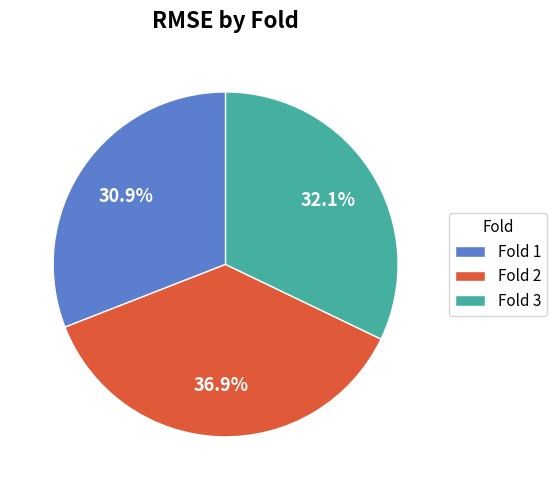

Does Fold 3 represent more than half of the total?

No